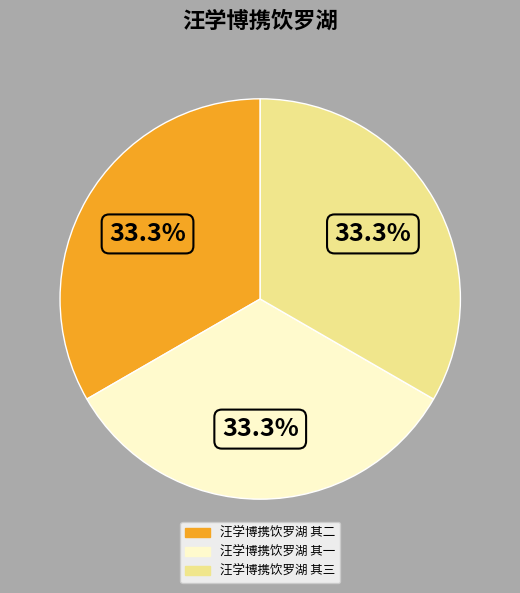

To the nearest percent, what percentage of the pie is 汪学博携饮罗湖 其一?

33%